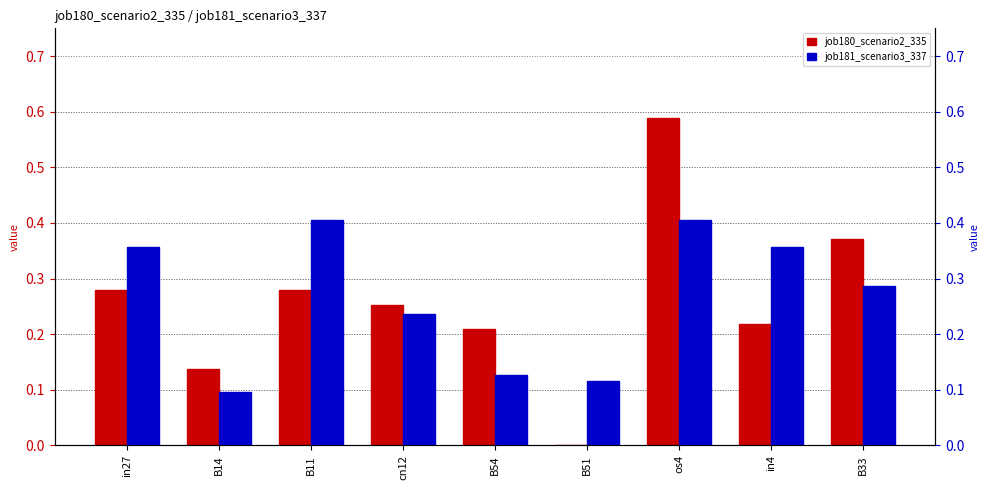

At B54, list the series in order from largest to smallest.

job180_scenario2_335, job181_scenario3_337